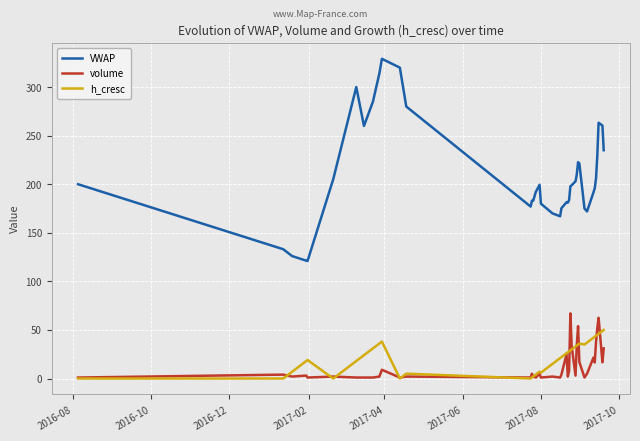

Which series has the largest range (max minus min)?

VWAP